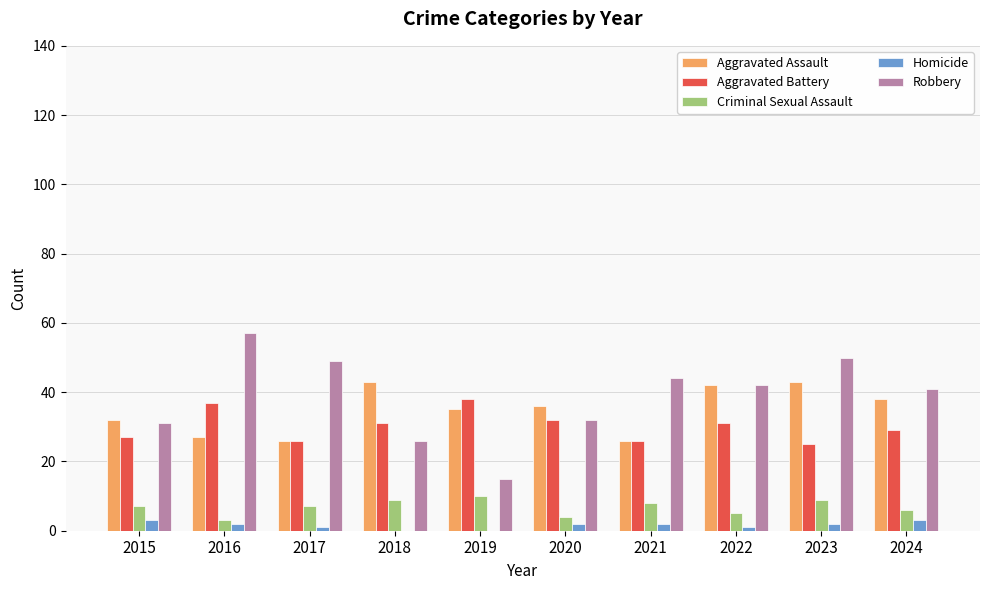

What is the sum of the Aggravated Assault values at 2016 and 2018?

70